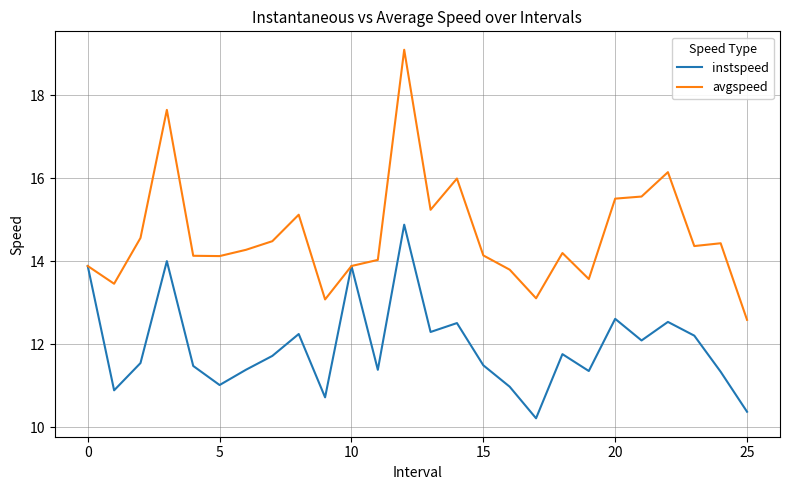

What is the greatest value displayed?

19.1